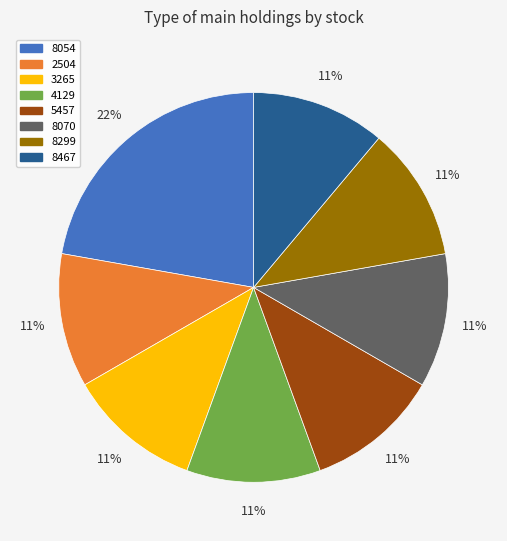

To the nearest percent, what is the average slice percentage?

12%